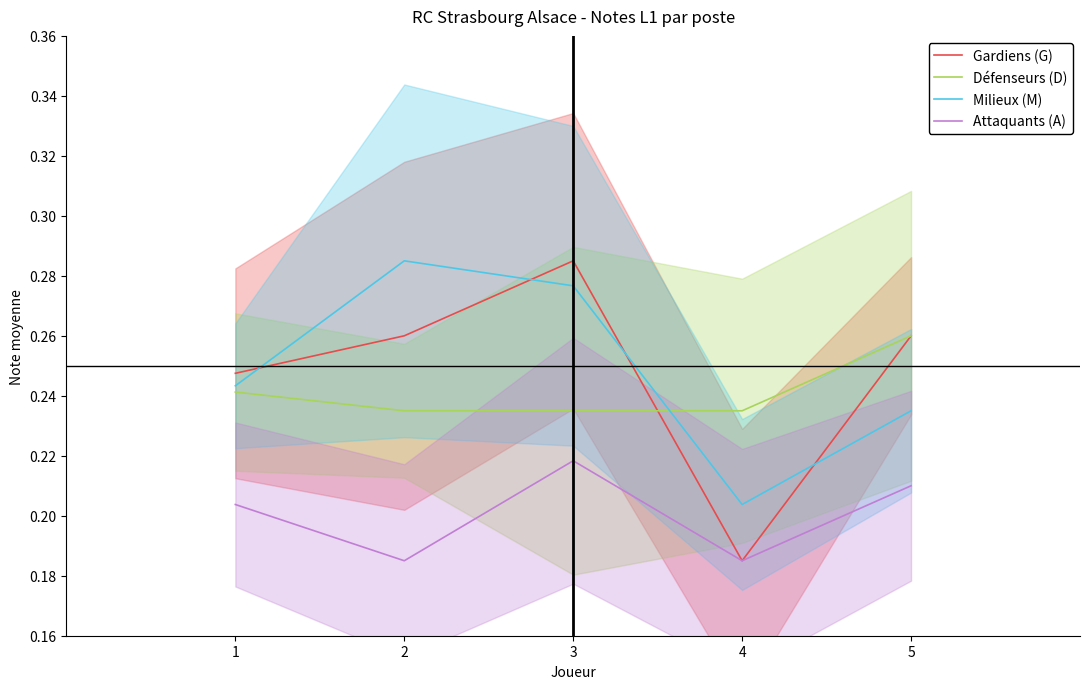

What is the value of the Défenseurs (D) point at the 3rd from the left?

0.2